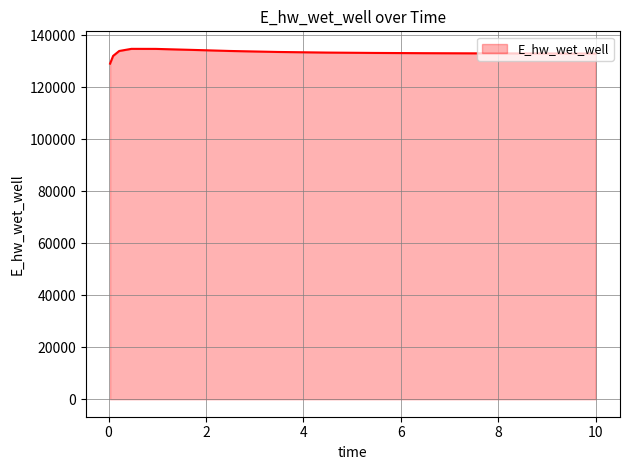

What is the smallest value displayed?

129148.0